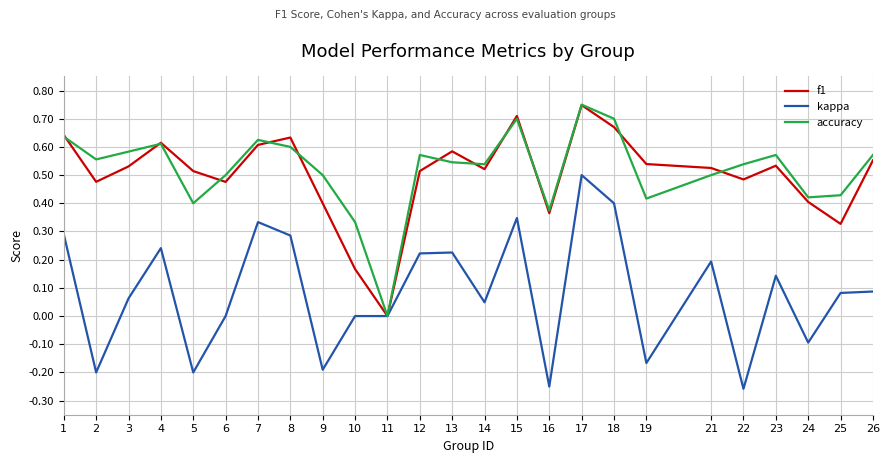

Which category has the highest value in the f1 series?

17